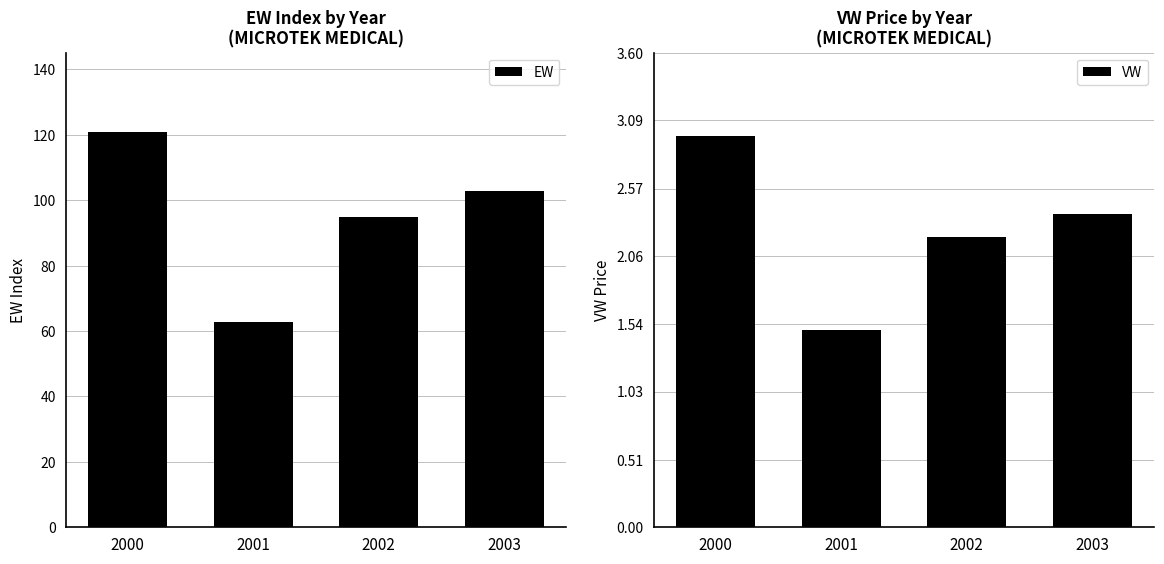

Which series has the largest range (max minus min)?

EW